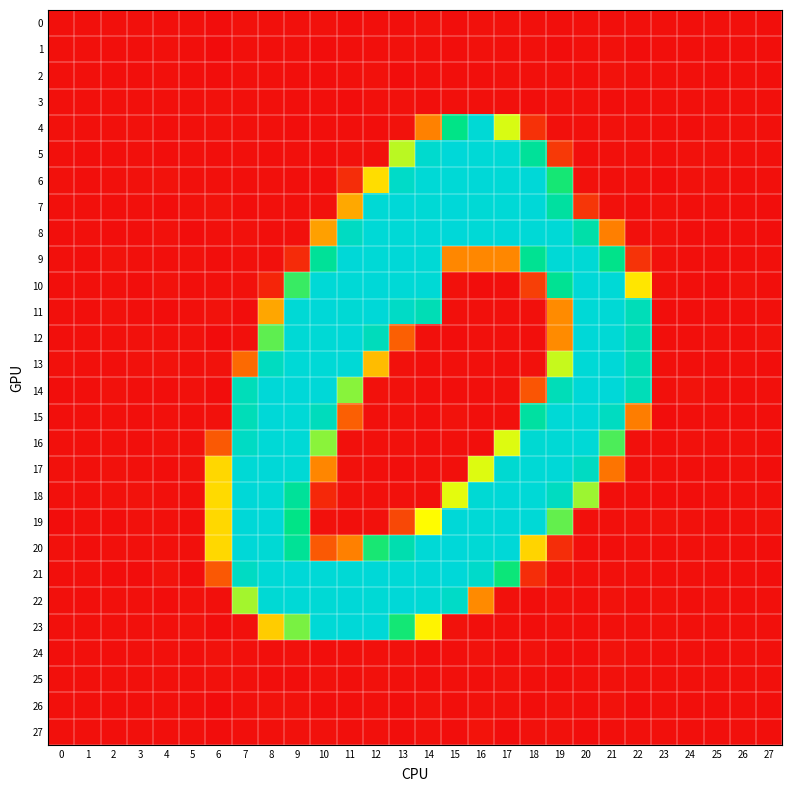

What is the greatest value displayed?

255.0